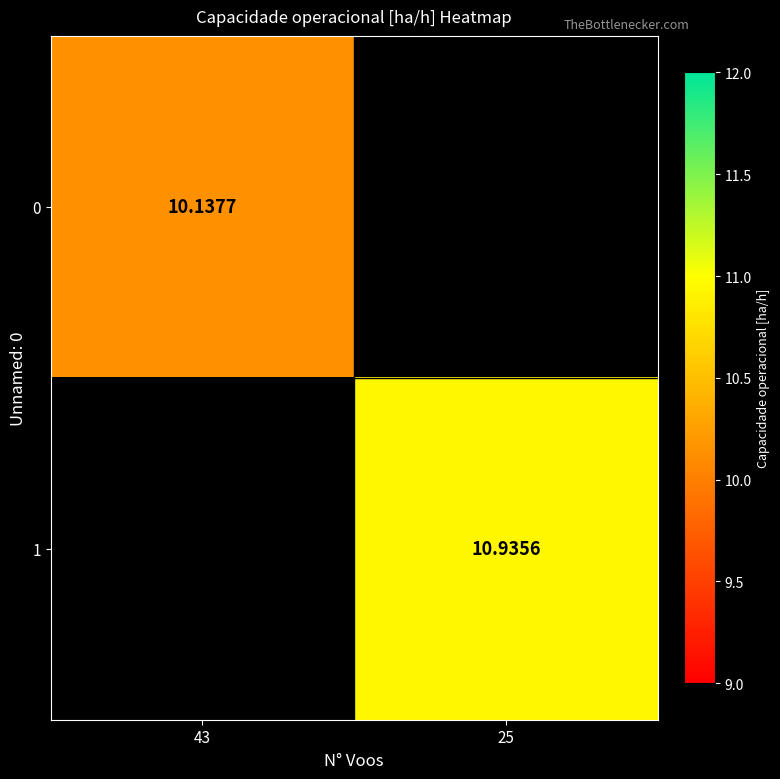

Is the value of 0 at 43 greater than the value of 1 at 25?

No